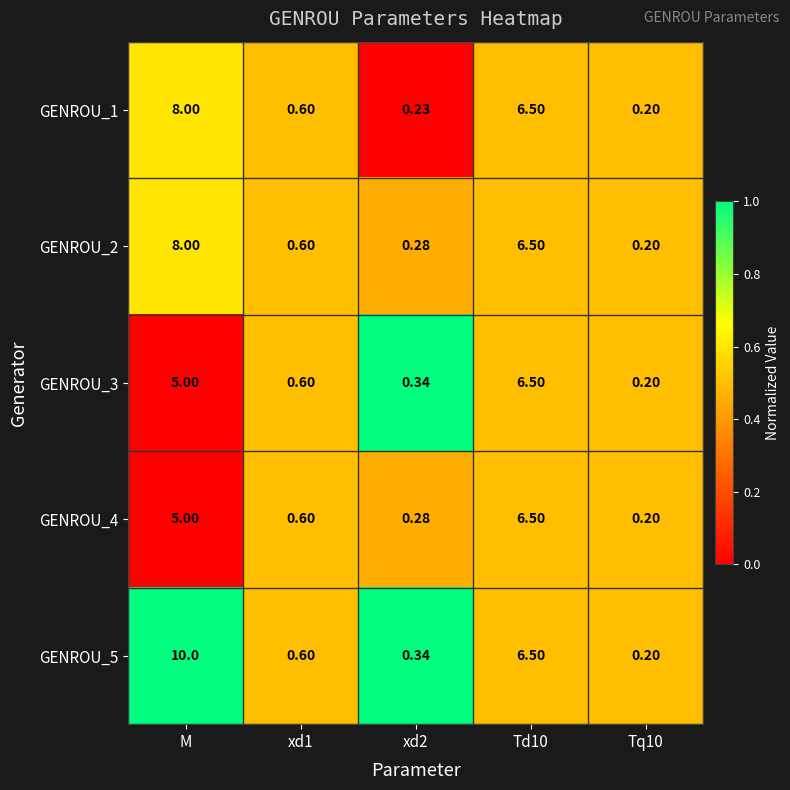

Where is GENROU_3 nearest to the value 3?

M